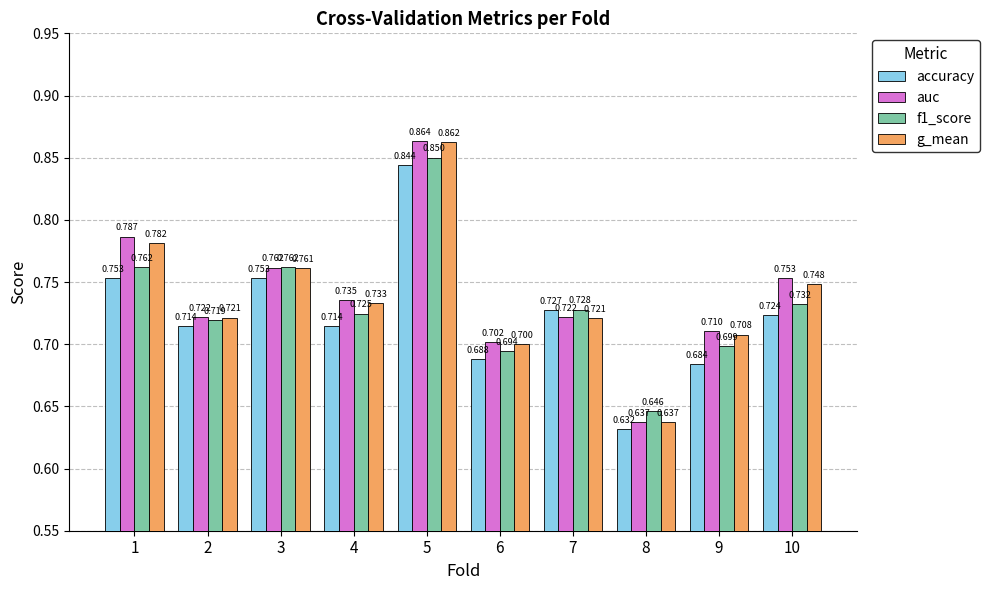

What is the value of the g_mean bar at the 7th from the left?

0.7